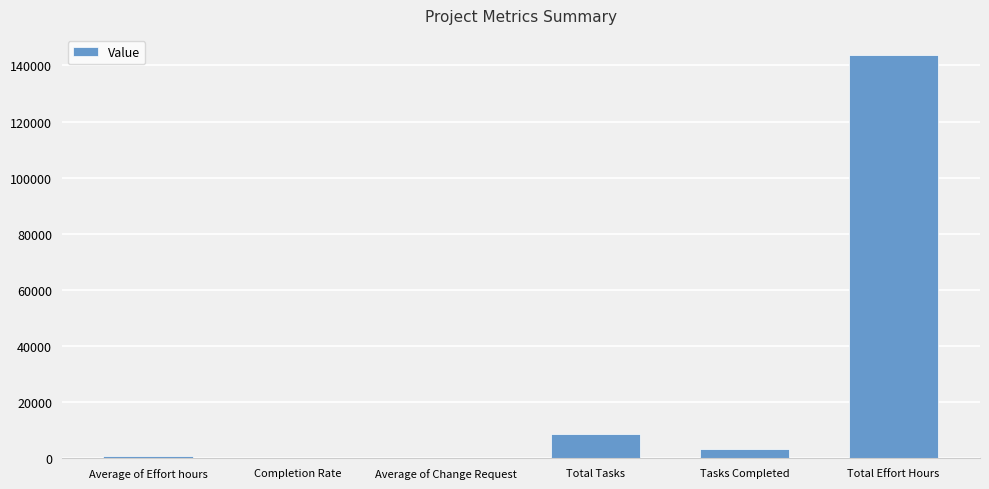

Between Total Effort Hours and Completion Rate, which is larger?

Total Effort Hours